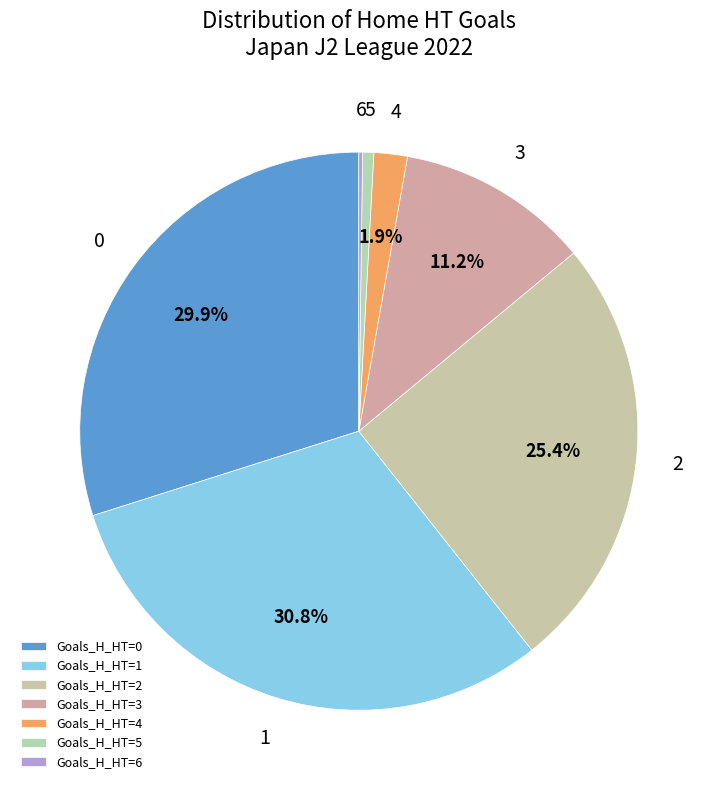

Is 4 the majority of the pie?

No